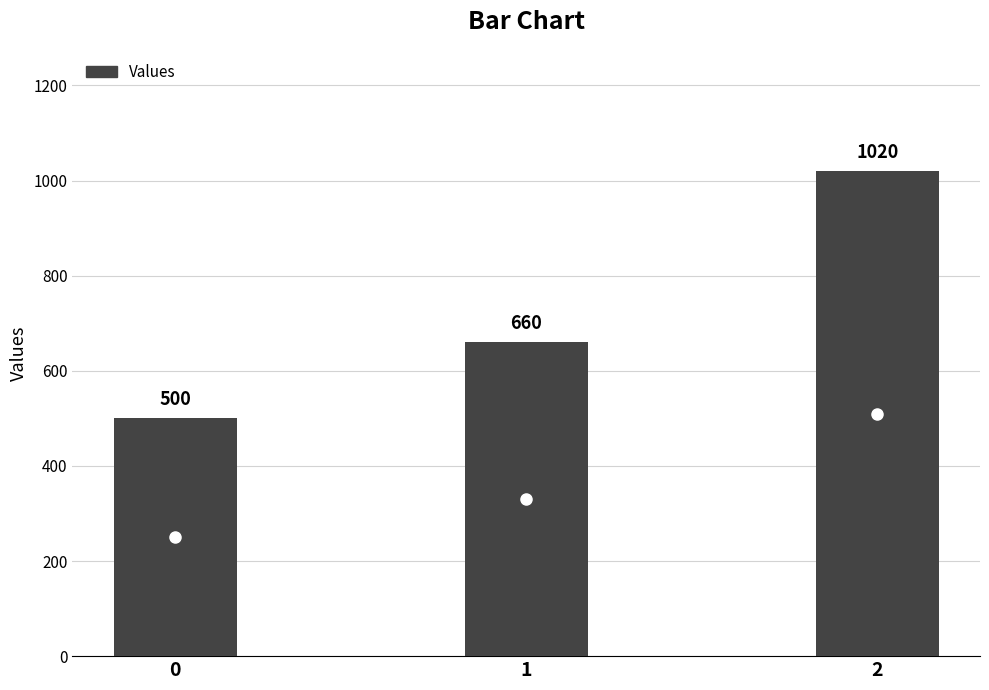

Which has a higher value, 0 or 1?

1